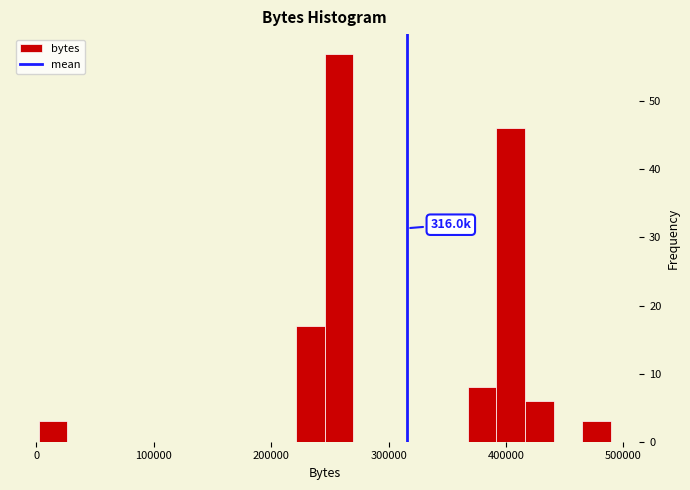

Read against the x-axis, roughly where is the centre of the tallest bar?

260000